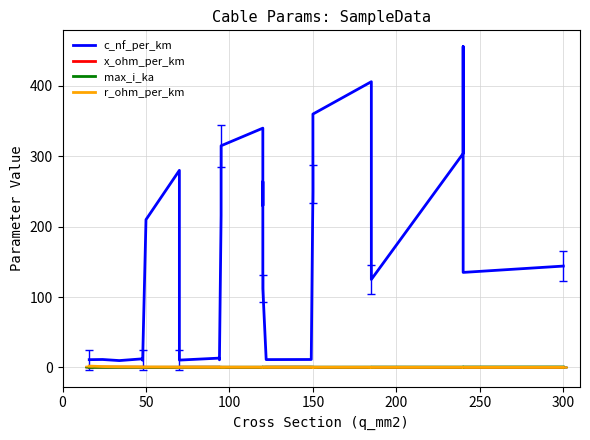

Reading right to left, extract all data points from this chart.

c_nf_per_km: 144.0	135.0	456.0	304.0	125.0	273.0	406.0	360.0	261.0	250.0	11.2	11.1	112.0	264.0	230.0	340.0	315.0	216.0	10.8	13.2	10.4	190.0	280.0	210.0	10.1	12.2	9.7	11.2	11.0
x_ohm_per_km: 0.1	0.1	0.1	0.1	0.2	0.1	0.1	0.1	0.1	0.1	0.3	0.3	0.2	0.1	0.1	0.1	0.1	0.1	0.3	0.3	0.3	0.1	0.1	0.1	0.3	0.3	0.4	0.3	0.3
max_i_ka: 0.6	0.5	0.4	0.4	0.5	0.4	0.4	0.3	0.3	0.3	0.5	0.4	0.4	0.2	0.3	0.3	0.2	0.3	0.3	0.3	0.3	0.2	0.2	0.1	0.2	0.2	0.2	0.1	0.1
r_ohm_per_km: 0.1	0.1	0.1	0.1	0.1	0.2	0.2	0.2	0.2	0.2	0.2	0.2	0.2	0.2	0.3	0.3	0.3	0.3	0.3	0.3	0.4	0.4	0.4	0.6	0.6	0.6	0.8	1.2	1.9